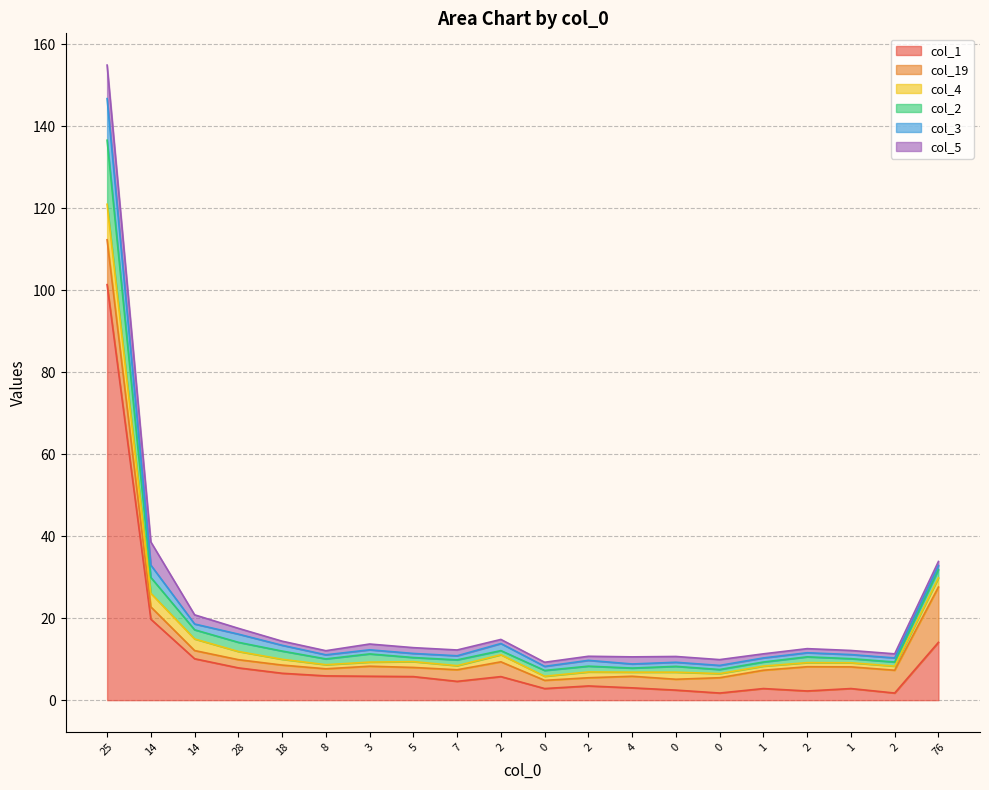

True or false: col_1 has a value of 1.7 at 2.

True